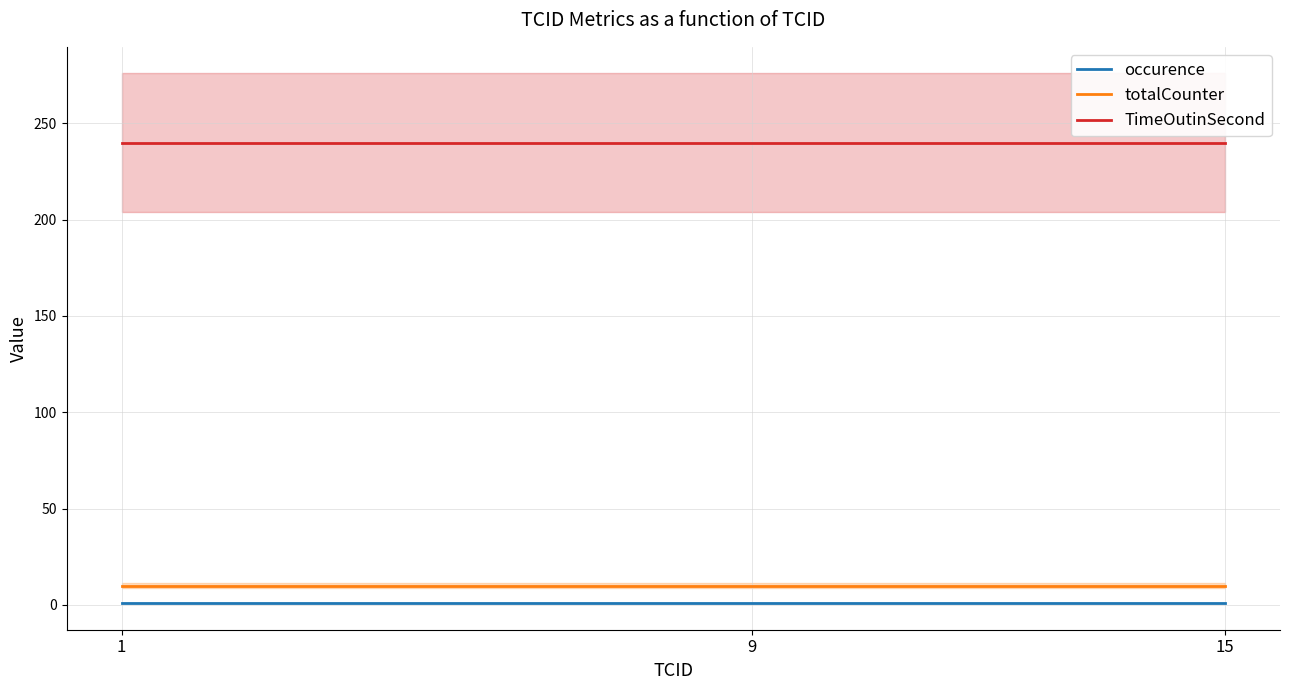

What is the smallest value displayed?

1